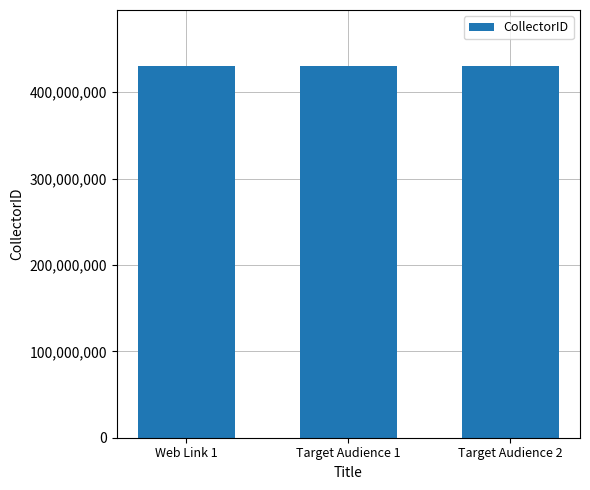

What is the value of the 1st bar from the left?

430638101